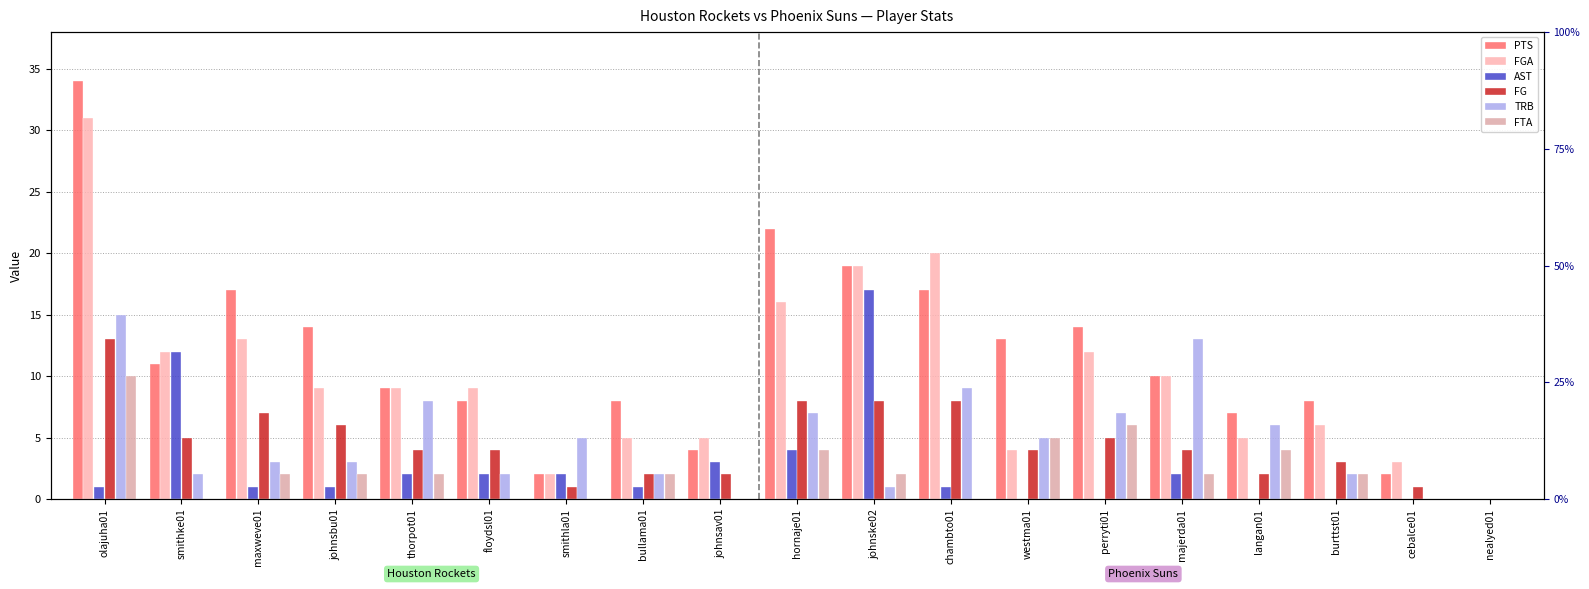

Between johnske02 and majerda01, which series saw the biggest shift?

AST